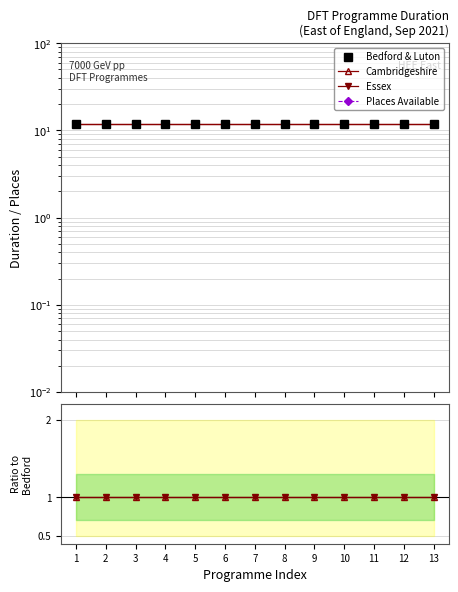

How many lines are shown in the chart?

4